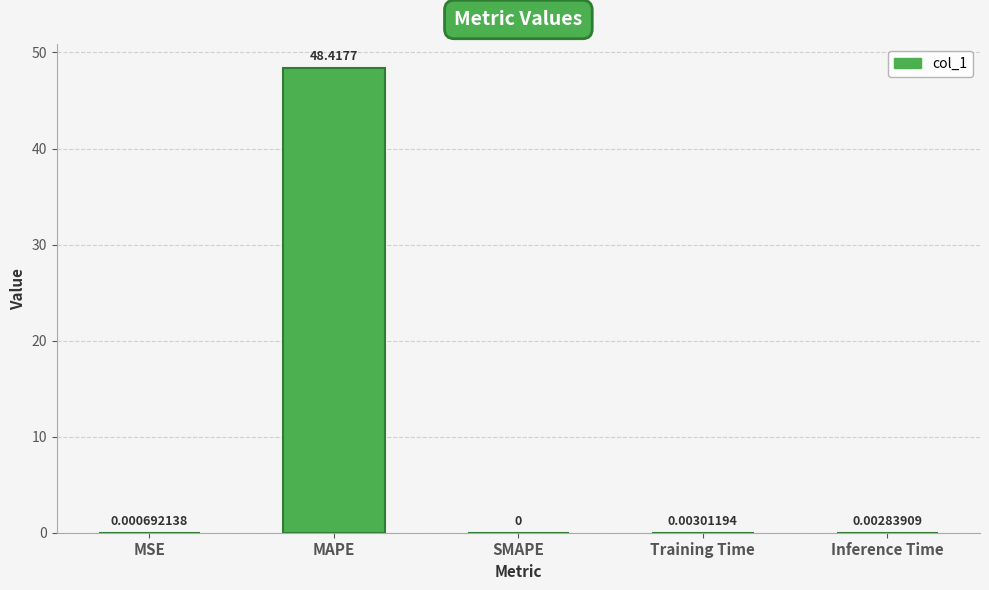

Count the number of categories in the chart.

5